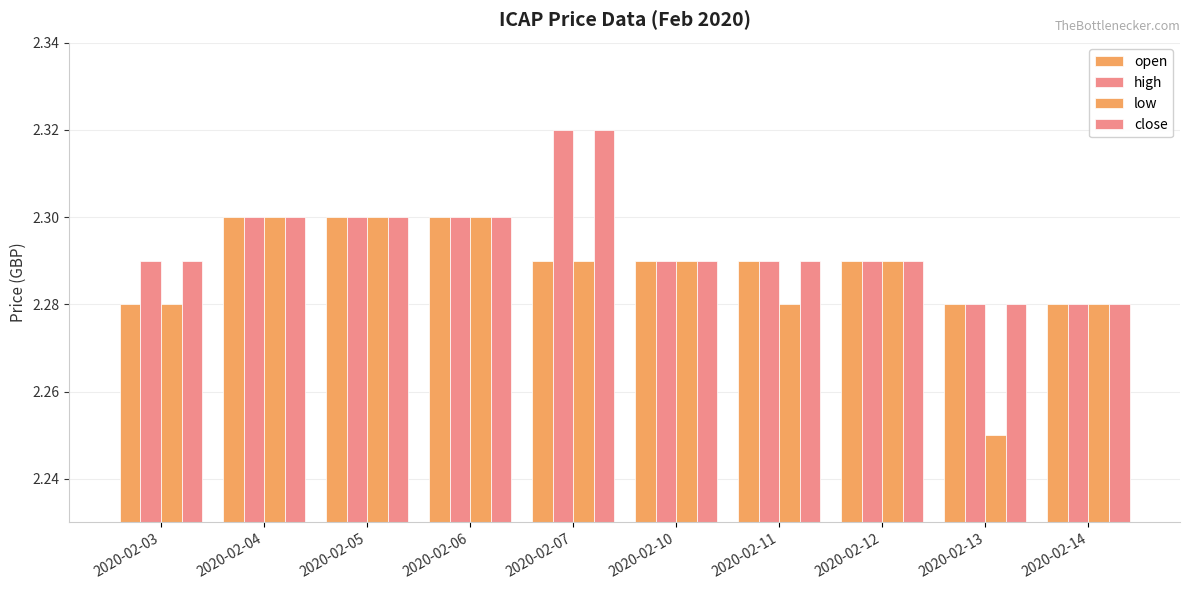

What is the sum of all high values?

22.9